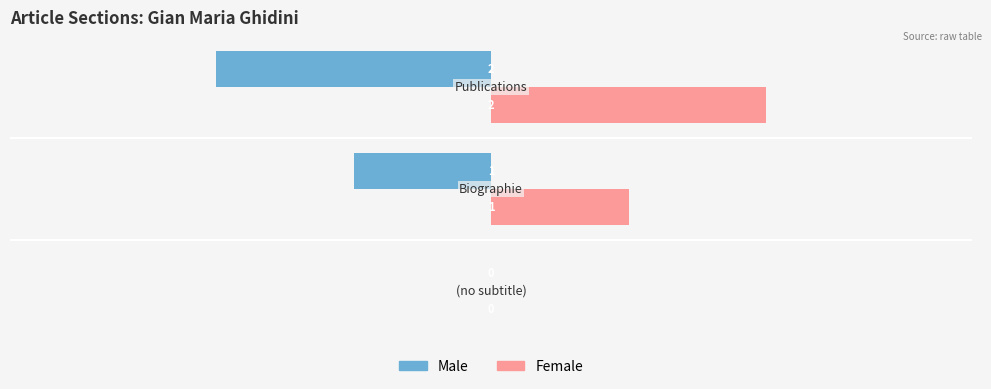

Which series has the largest total across all categories?

Female